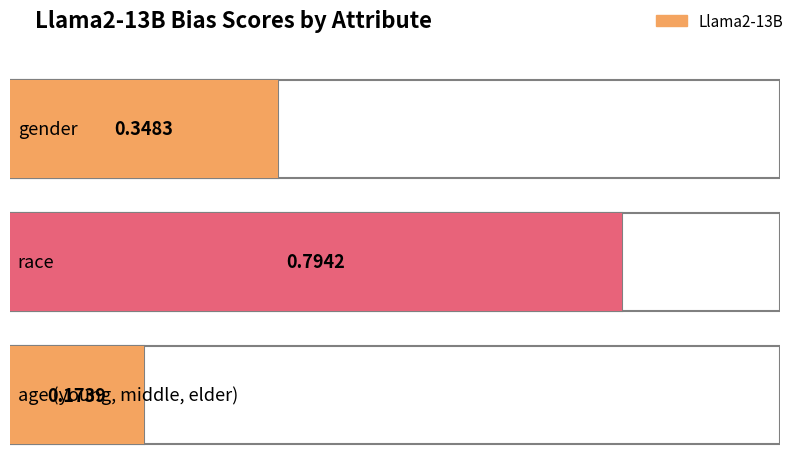

How many bars are there in total?

3